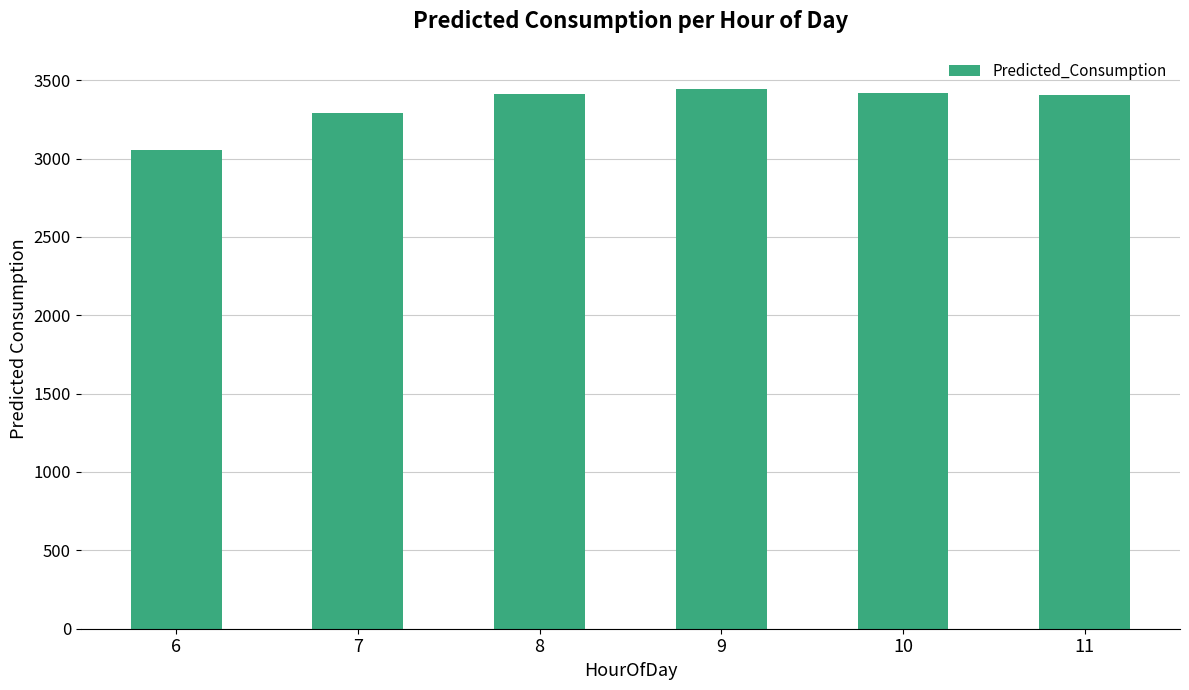

What is the difference between the values at 6 and 8?

359.2